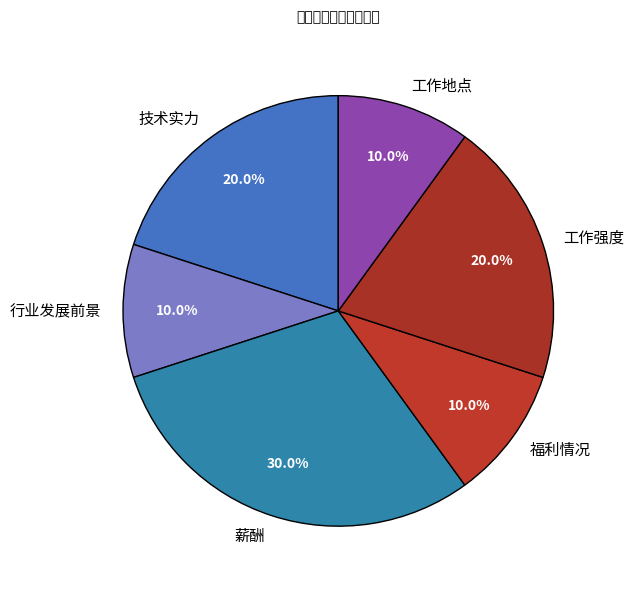

Is there any slice that represents more than half of the pie?

No